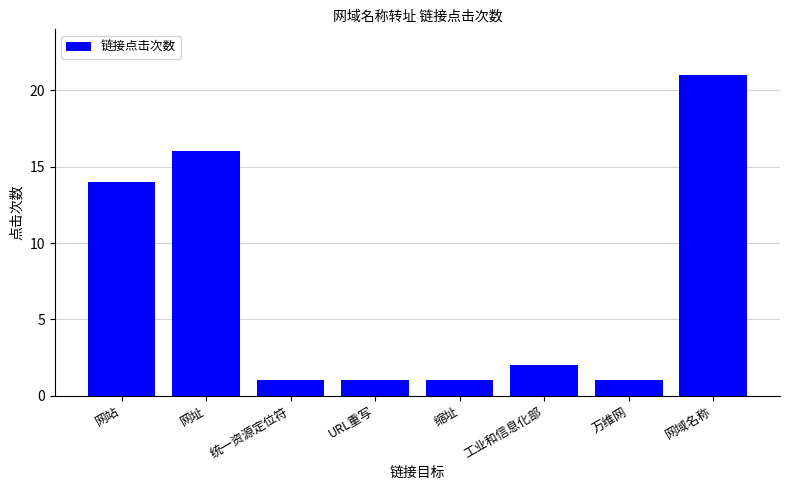

What is the ratio of the value at 网址 to the value at URL重写?

16.0